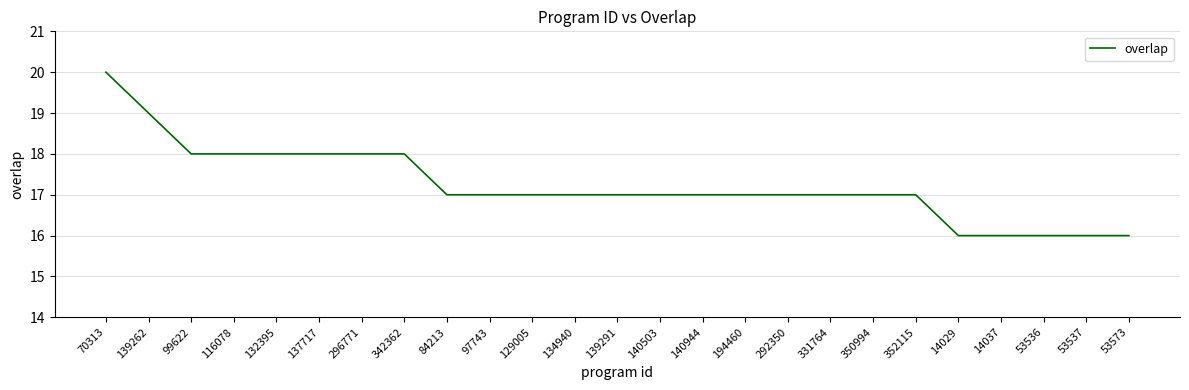

Reading right to left, list all the values displayed in this chart.

16	16	16	16	16	17	17	17	17	17	17	17	17	17	17	17	17	18	18	18	18	18	18	19	20